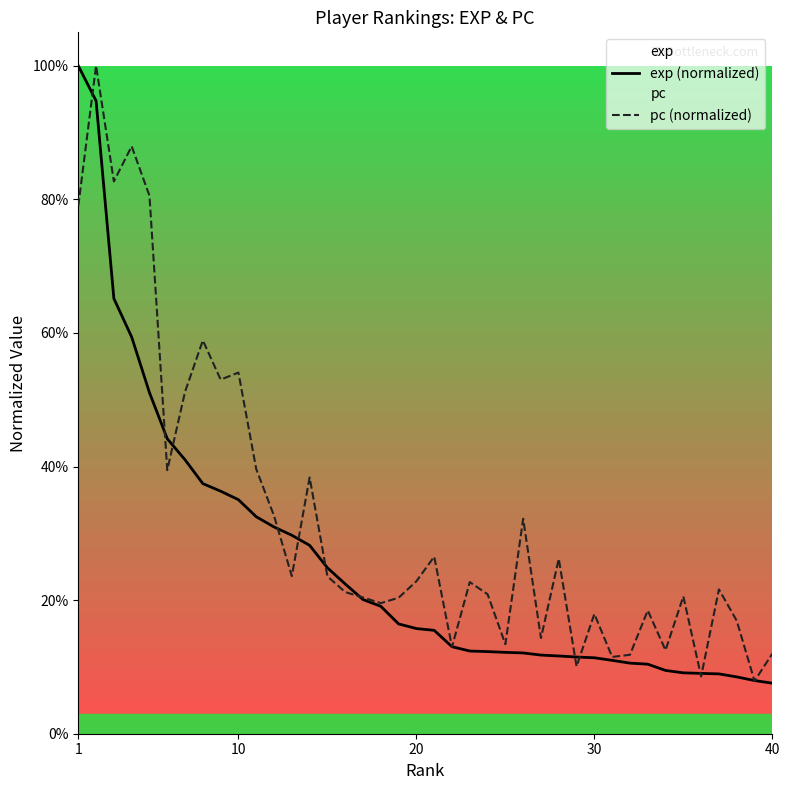

What are all the series names shown in the legend?

exp (normalized), pc (normalized)